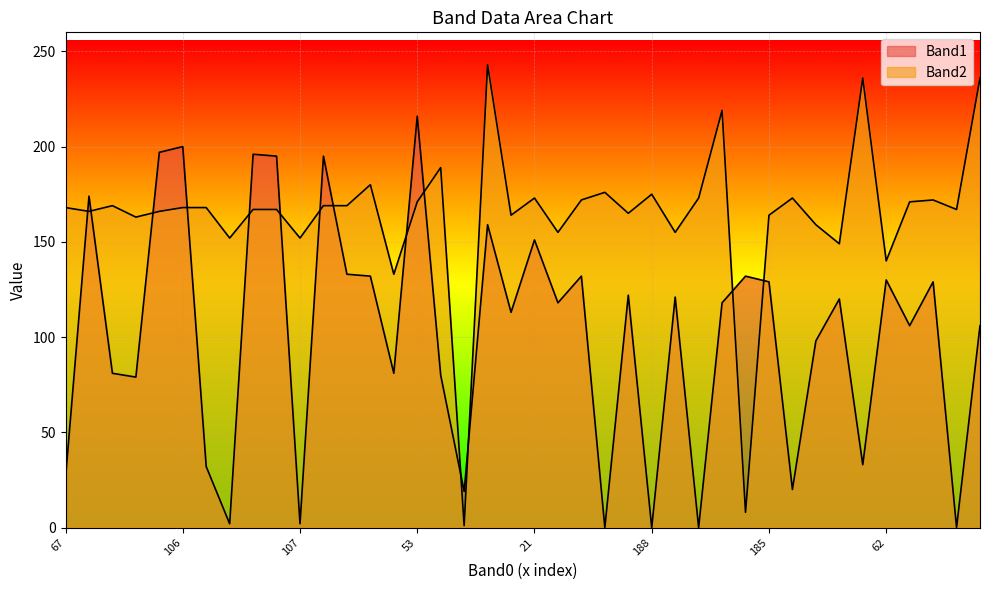

The Band1 series shows 168 at 185. True or false?

False